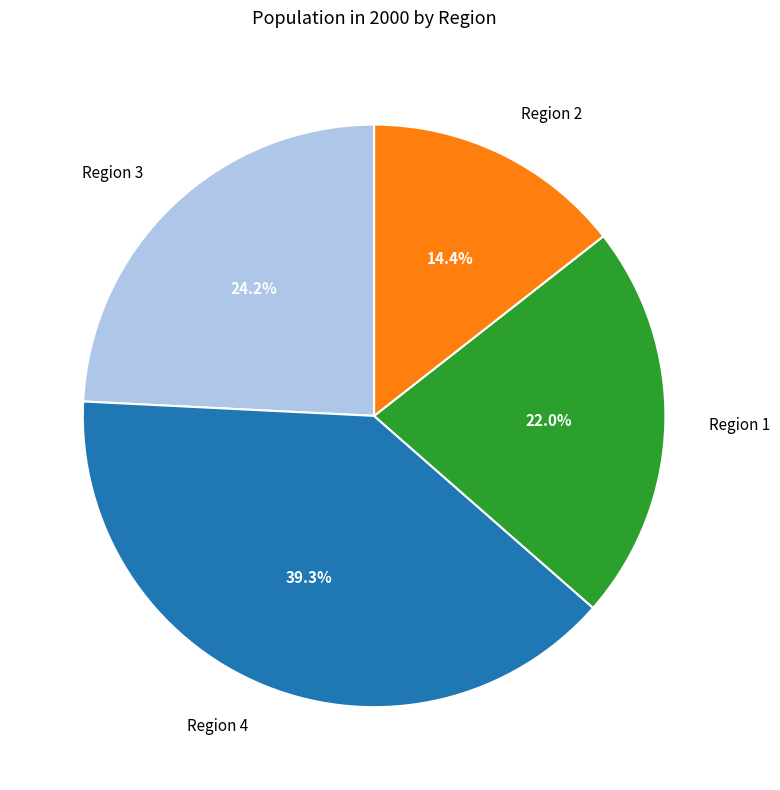

To the nearest percent, what percentage of the pie is Region 2?

14%